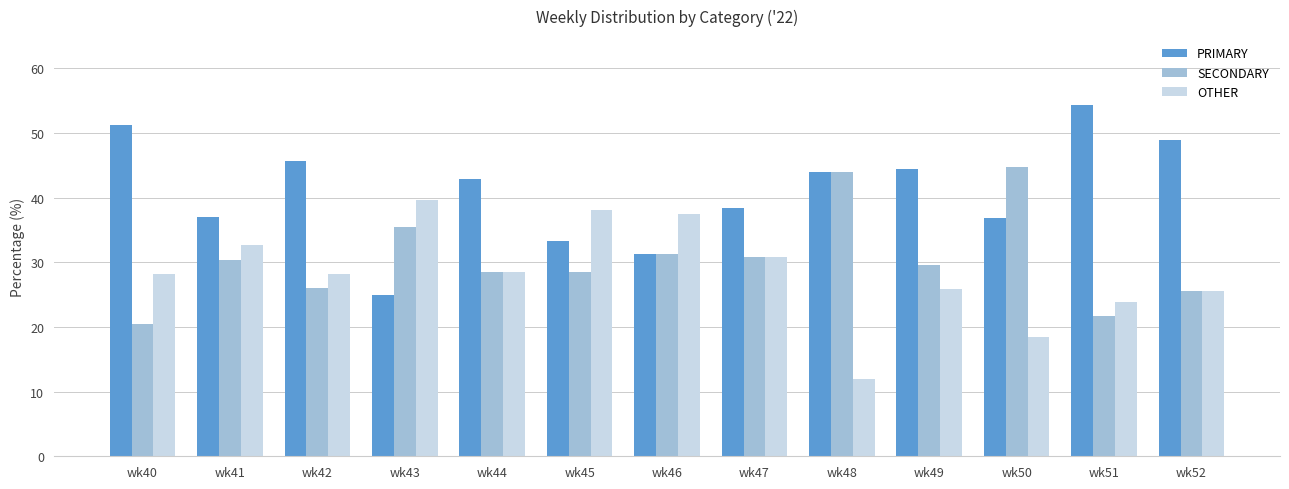

At how many categories does at least one series exceed 27?

13